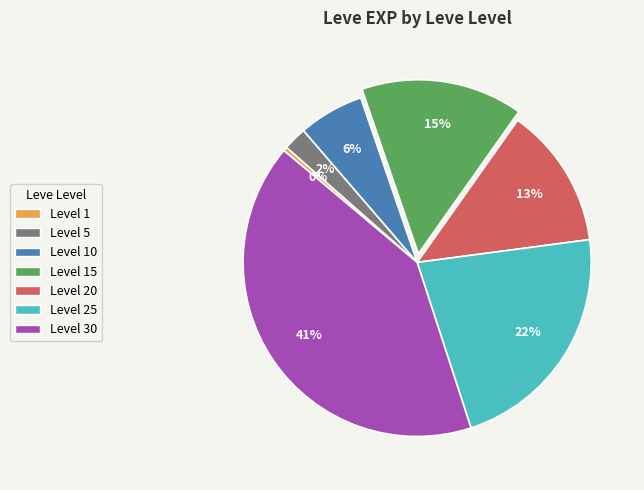

Rank the categories by value from lowest to highest.

Level 1, Level 5, Level 10, Level 20, Level 15, Level 25, Level 30